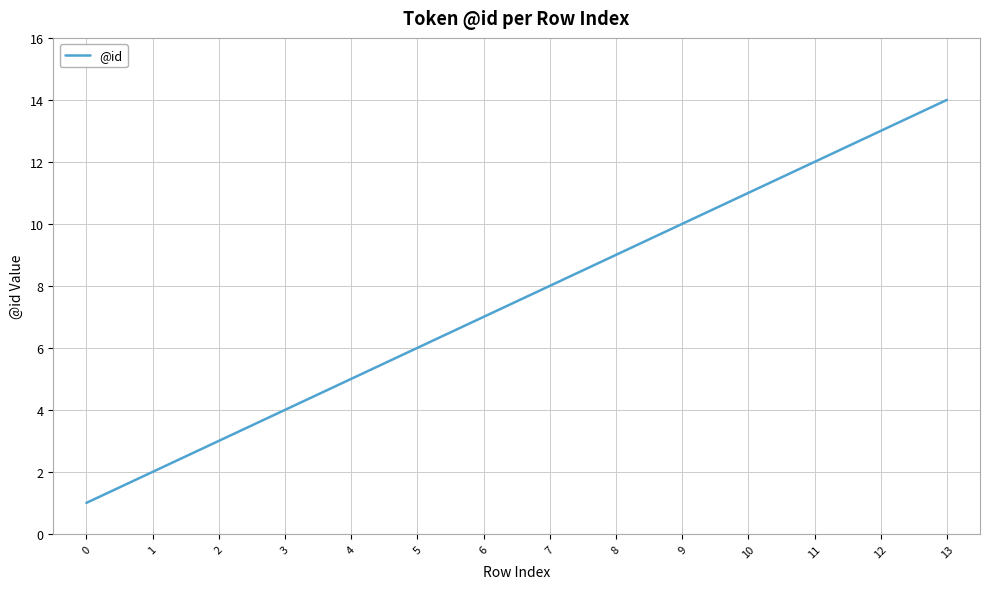

Reading left to right, extract all data points from this chart.

0=1	1=2	2=3	3=4	4=5	5=6	6=7	7=8	8=9	9=10	10=11	11=12	12=13	13=14